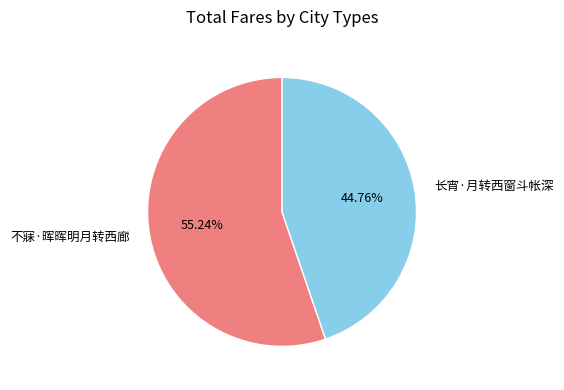

The 长宵·月转西窗斗帐深 slice represents 39% of the pie. True or false?

False